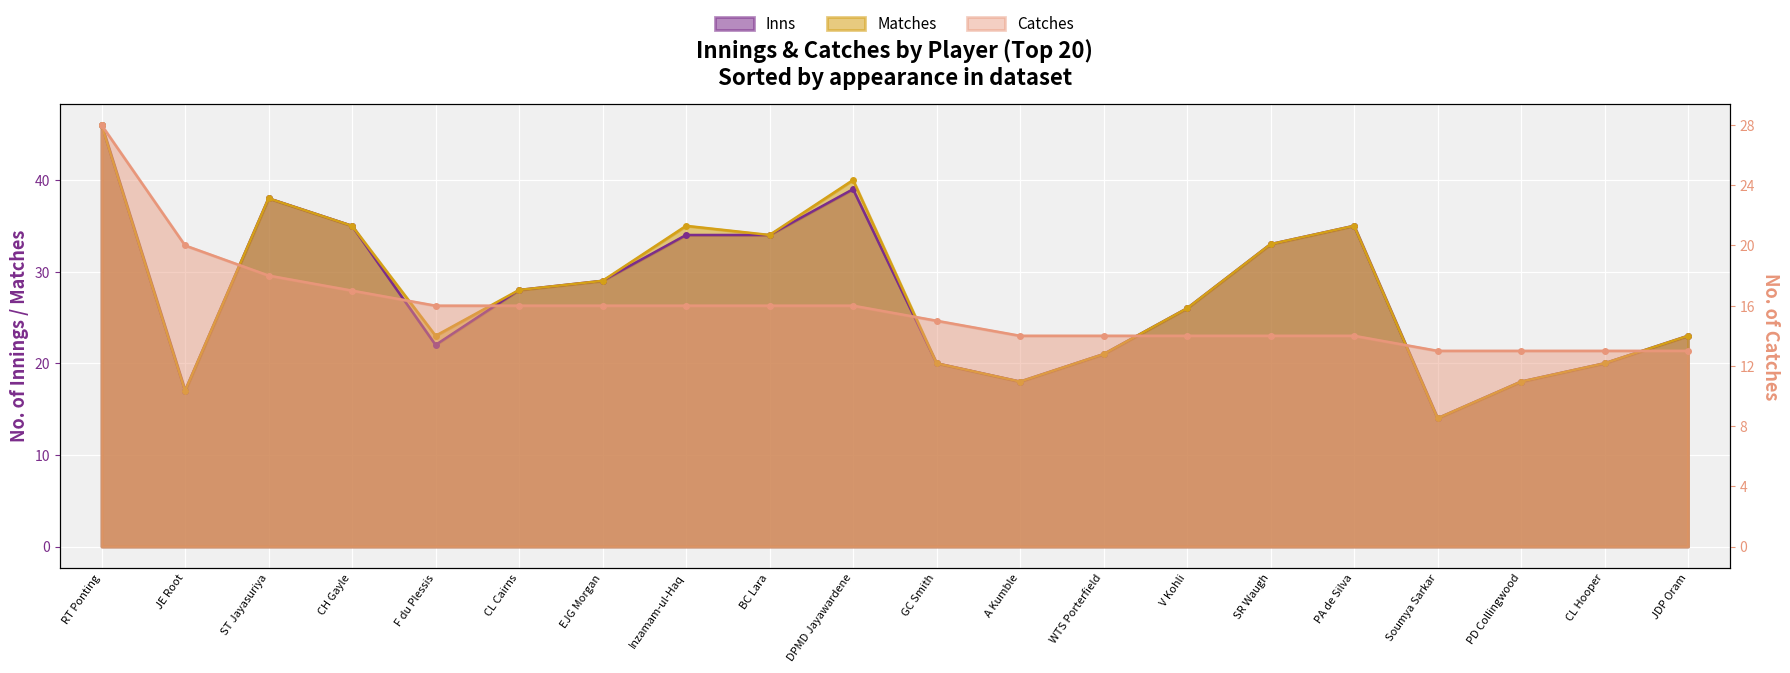

Count the number of data series in this chart.

3